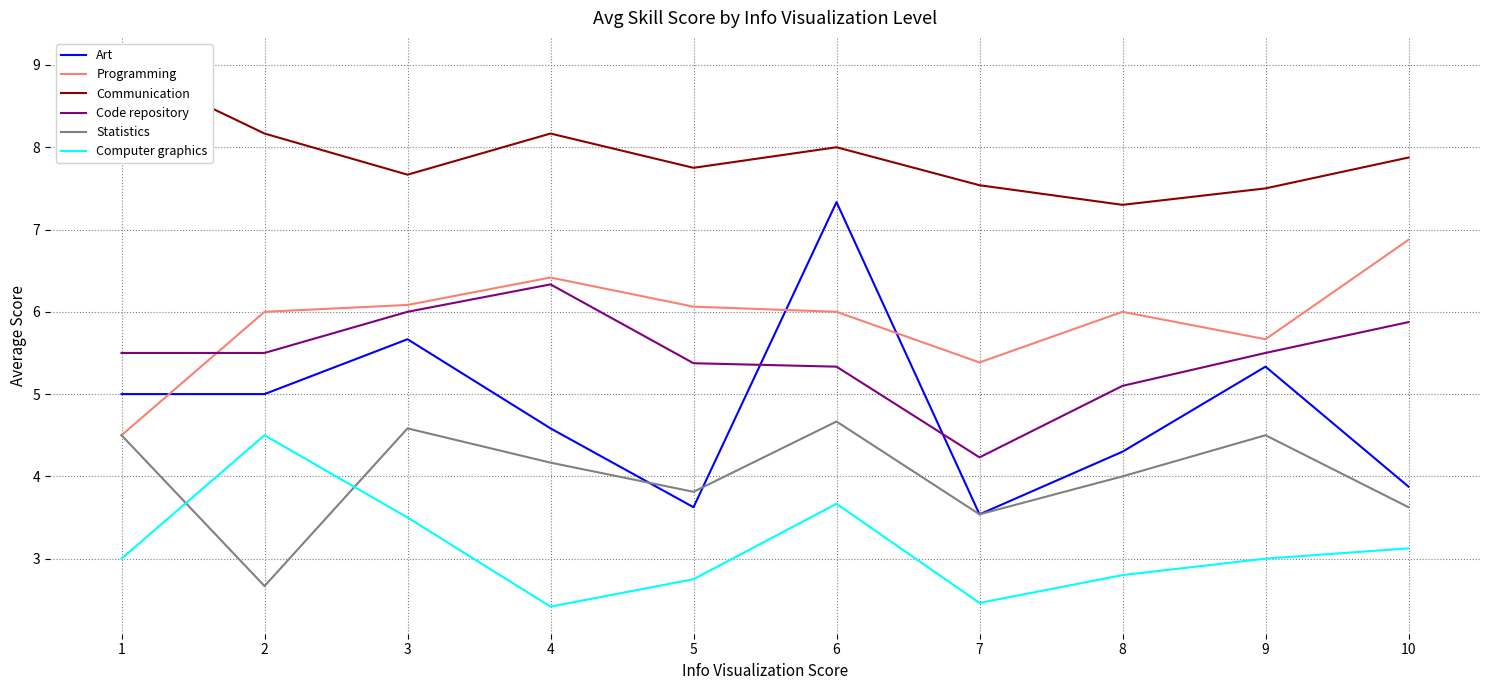

True or false: Communication and Code repository cross at least once.

False